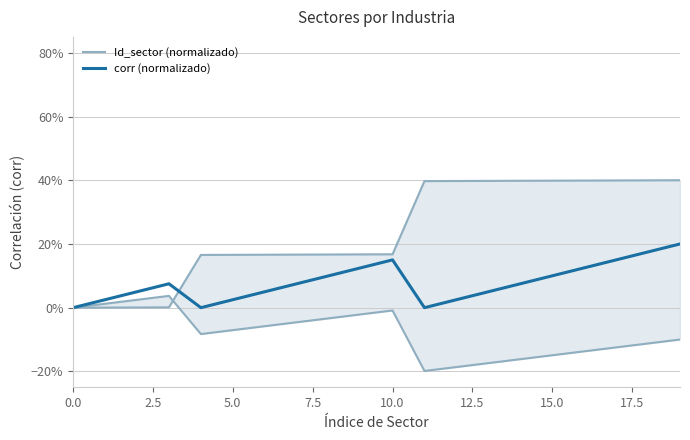

Reading left to right, list all the values displayed in this chart.

Id_sector (normalizado): 0.0	0.0	0.0	0.0	0.2	0.2	0.2	0.2	0.2	0.2	0.2	0.4	0.4	0.4	0.4	0.4	0.4	0.4	0.4	0.4
corr (normalizado): 0.0	0.0	0.1	0.1	0.0	0.0	0.1	0.1	0.1	0.1	0.2	0.0	0.0	0.1	0.1	0.1	0.1	0.2	0.2	0.2